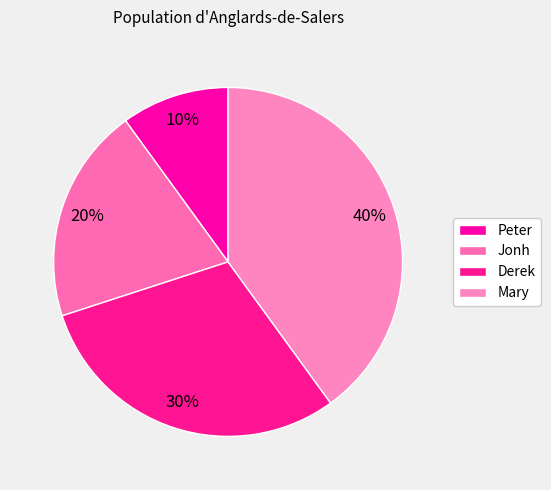

To the nearest percent, what is the difference between the Derek and Jonh slice percentages?

10%